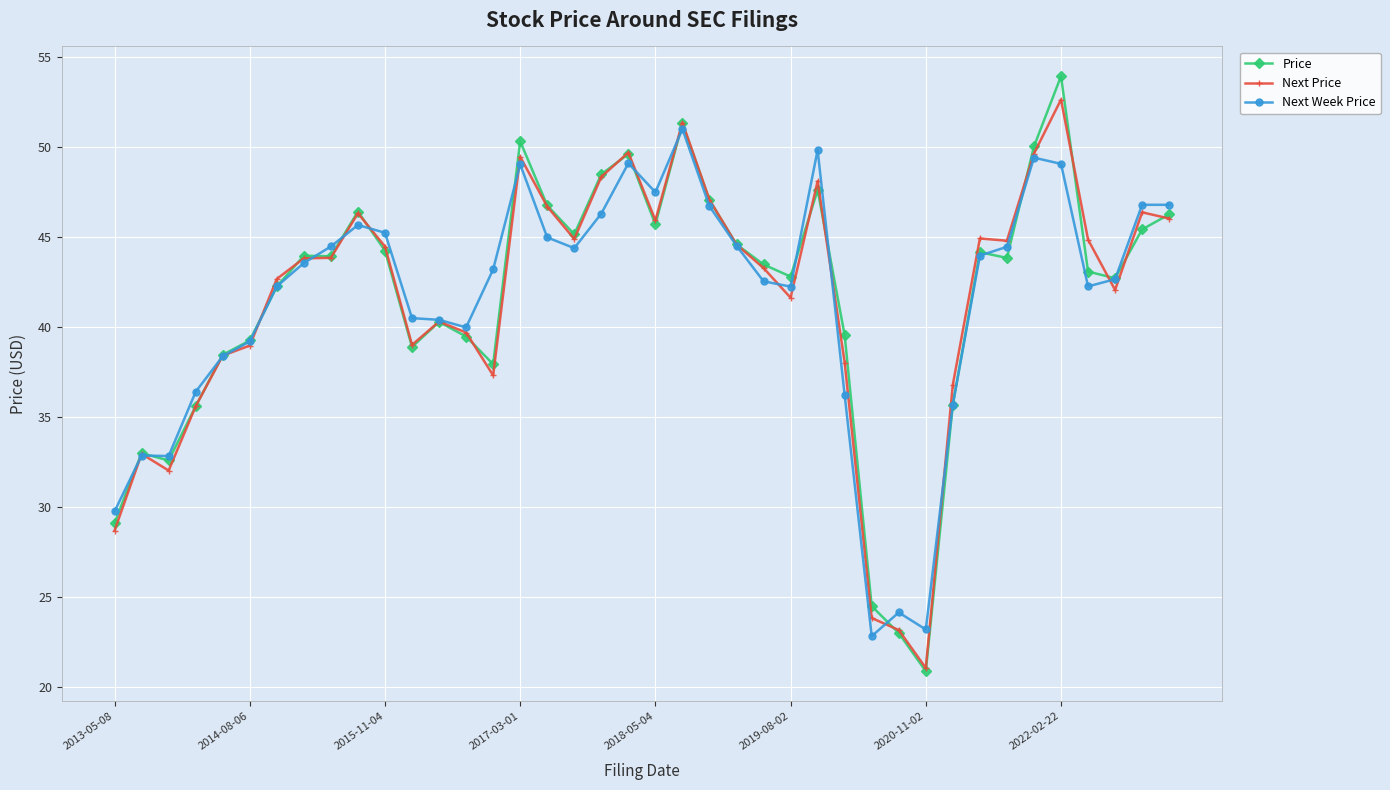

At how many categories does at least one series exceed 31?

36